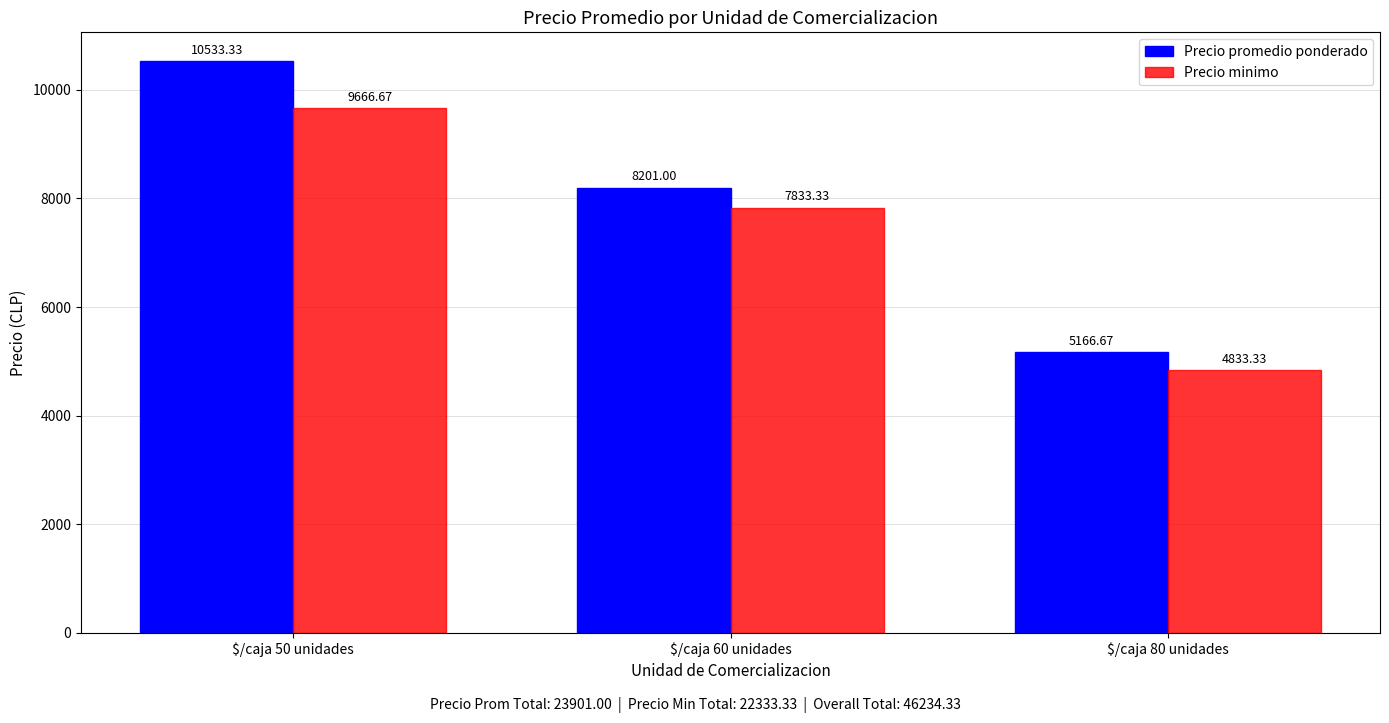

Reading left to right, list all the values displayed in this chart.

Precio promedio ponderado: $/caja 50 unidades=10533.3	$/caja 60 unidades=8201.0	$/caja 80 unidades=5166.7
Precio minimo: $/caja 50 unidades=9666.7	$/caja 60 unidades=7833.3	$/caja 80 unidades=4833.3